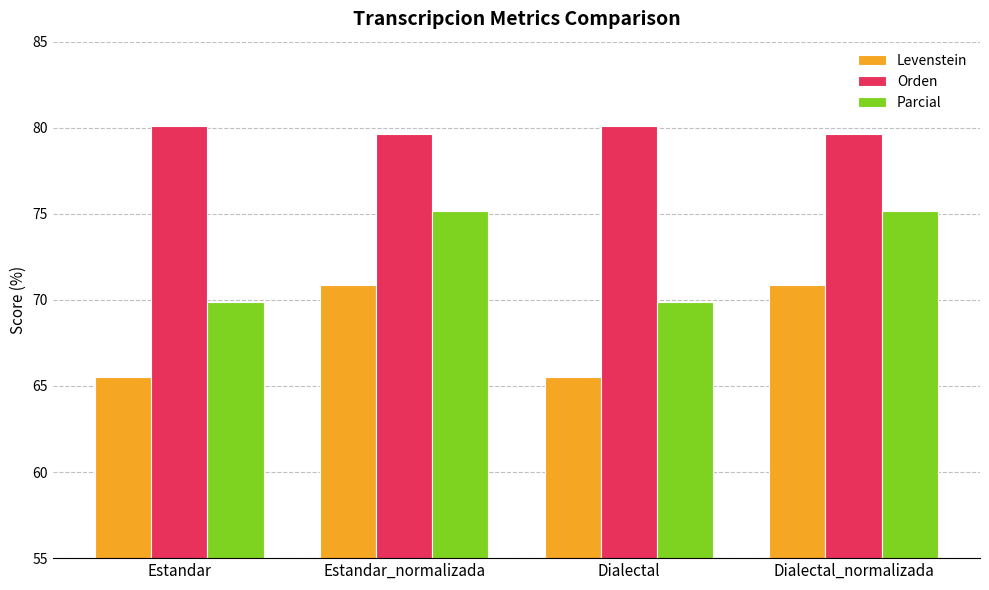

Is the value of Orden at Dialectal greater than the value of Parcial at Estandar?

Yes